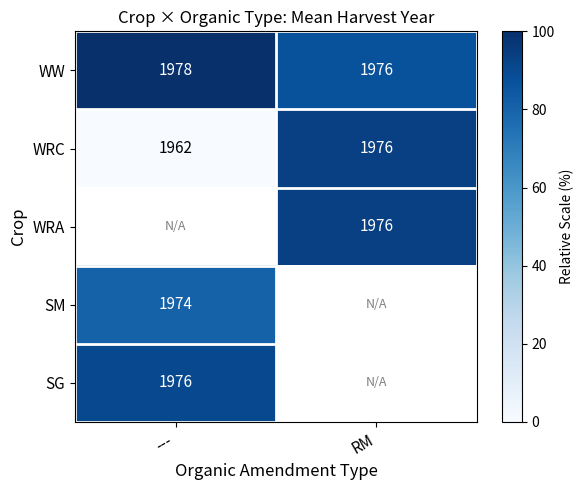

At which category does the chart reach its minimum across all series?

---